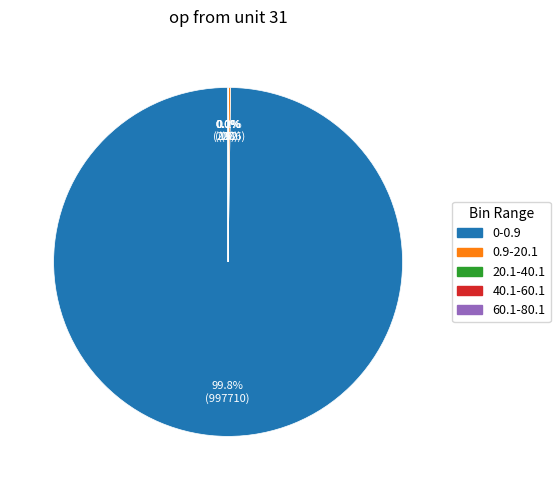

What is the largest slice in the pie chart?

0-0.9